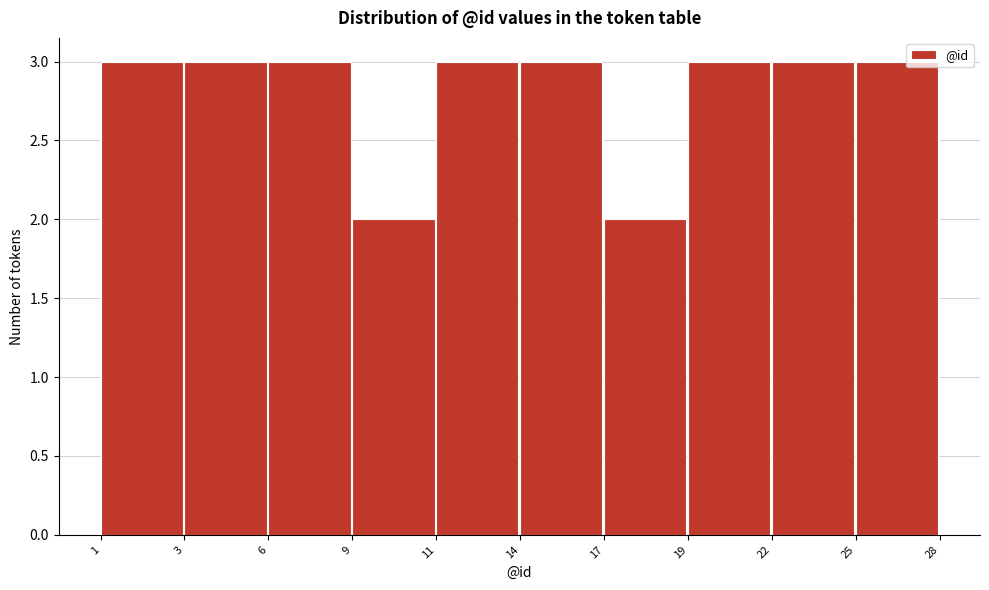

Reading left to right, what are all the values shown in this chart?

1=3	3=3	6=3	9=2	11=3	14=3	17=2	19=3	22=3	25=3